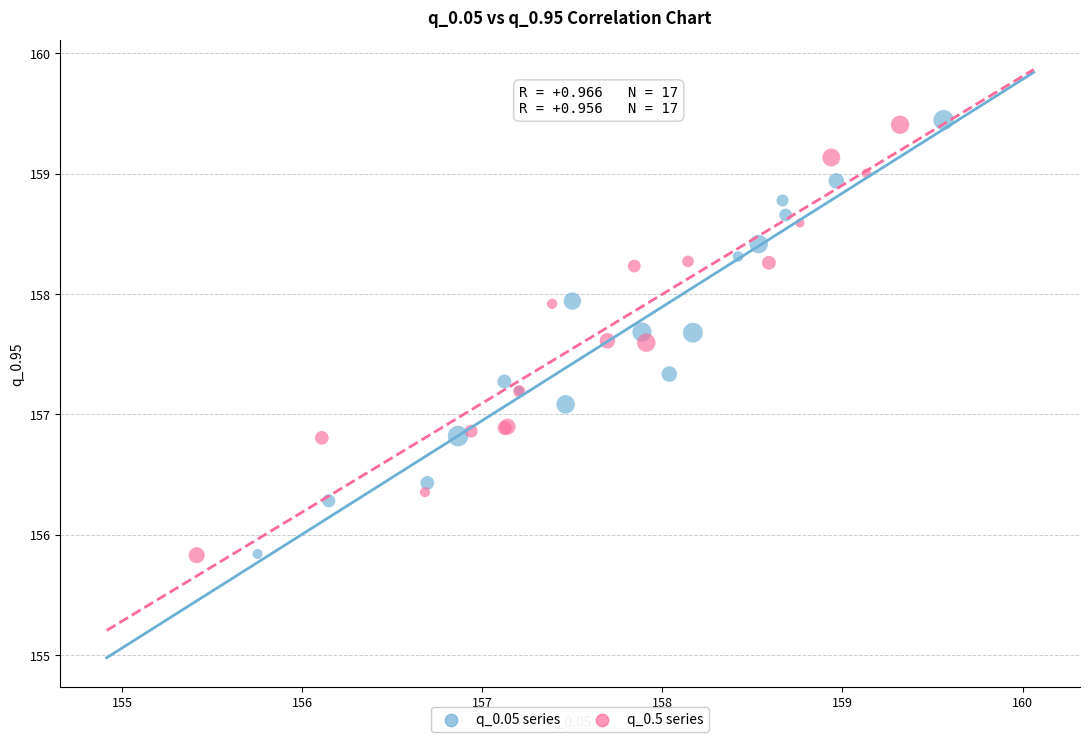

Which series has the widest spread of Y values?

q_0.05 series